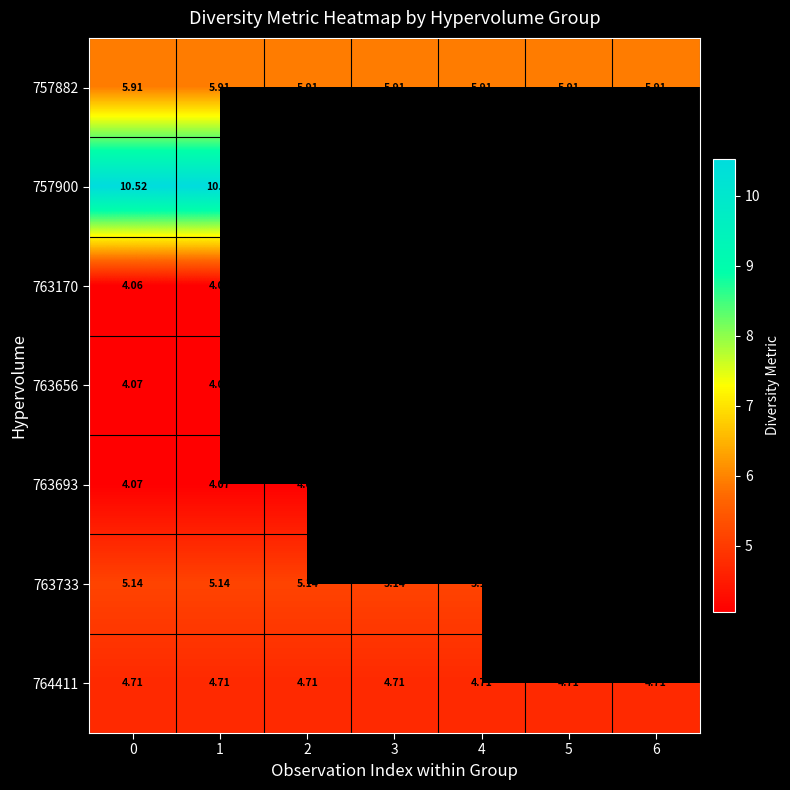

What value does the 764411 series have at 5?

4.7